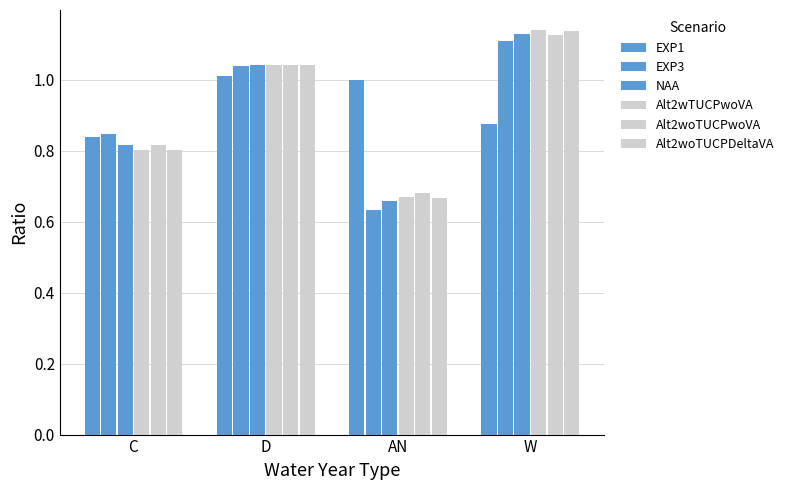

How many values in the EXP3 series exceed 1?

2